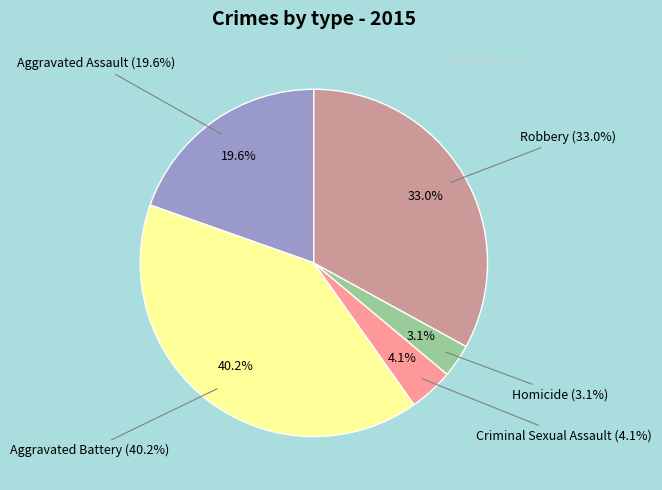

How many slices are in this pie chart?

5